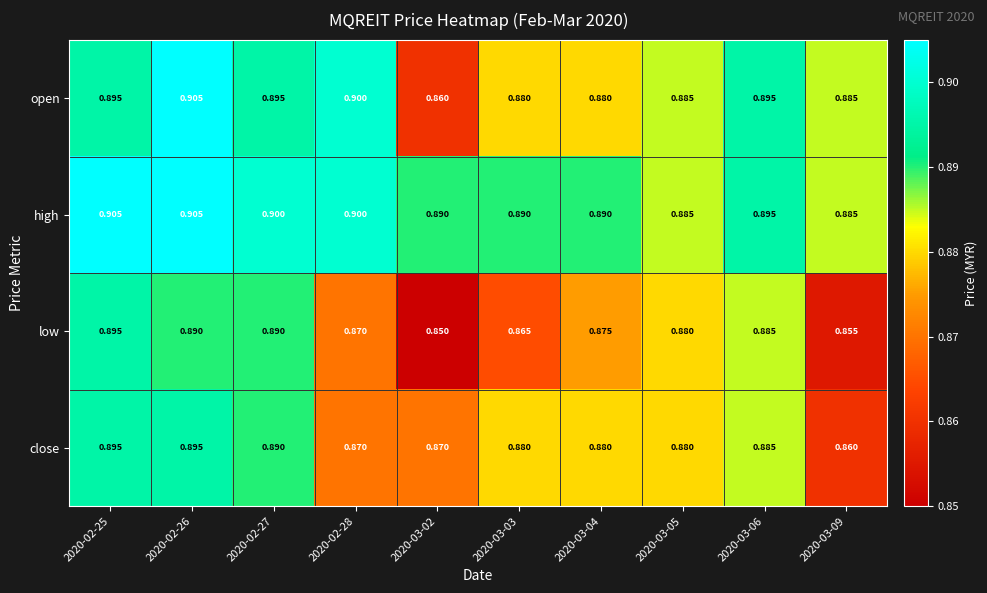

At how many categories does at least one series exceed 0?

10